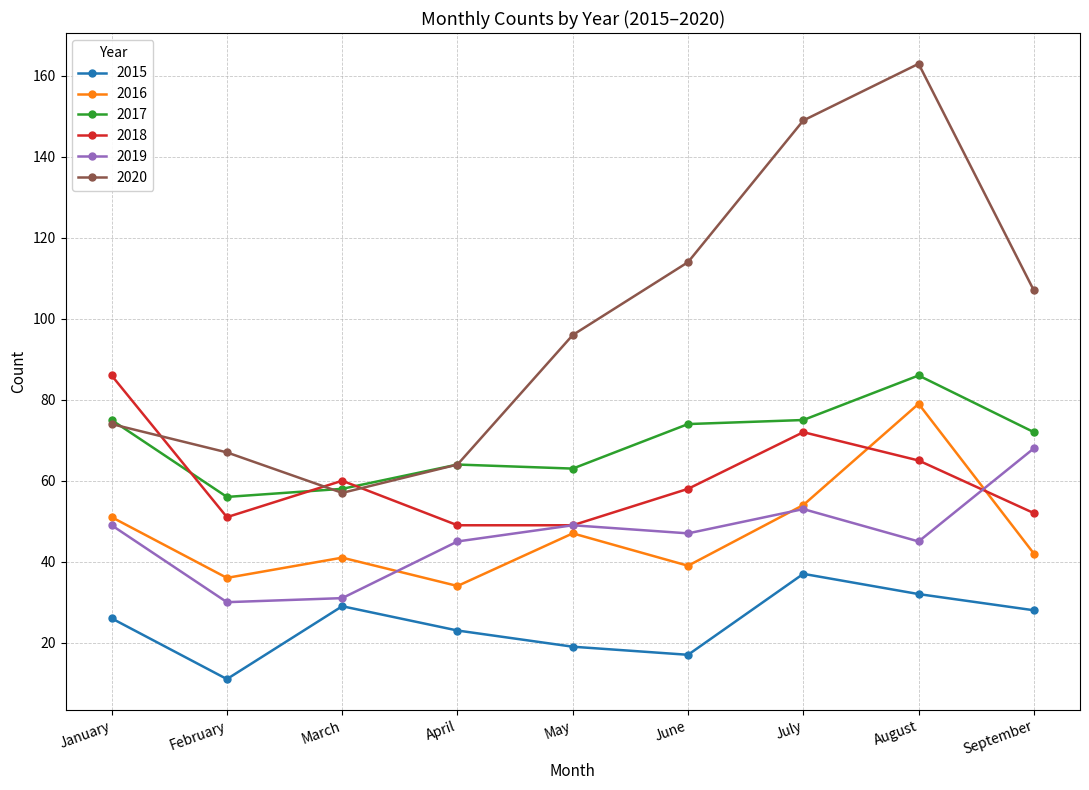

What is the minimum value shown in the chart?

11